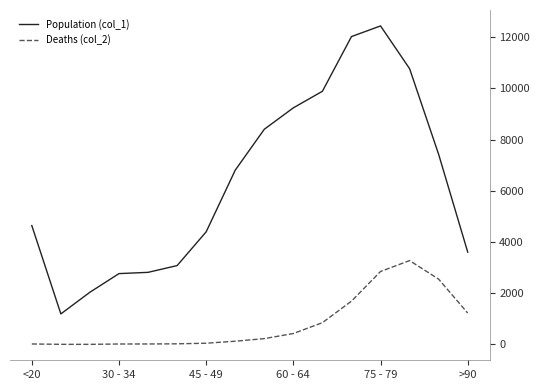

List the series in order of their overall mean, highest first.

Population (col_1), Deaths (col_2)